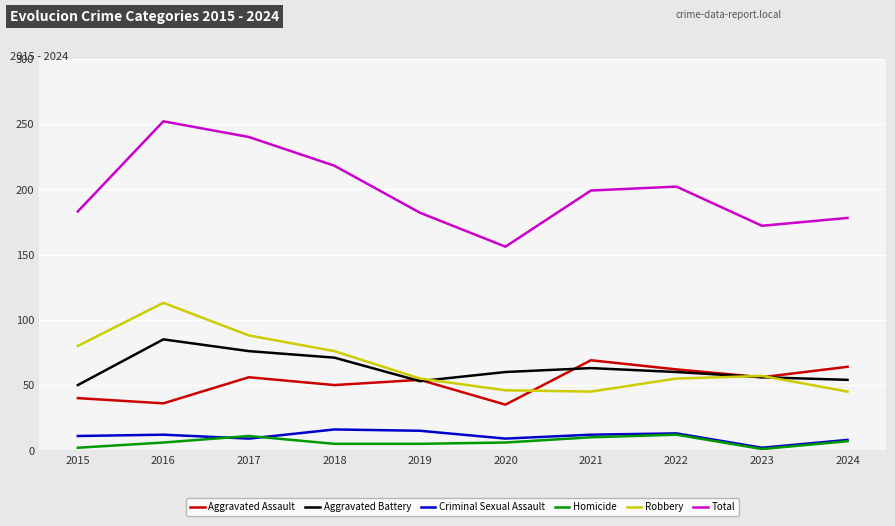

True or false: Criminal Sexual Assault and Aggravated Battery cross at least once.

False